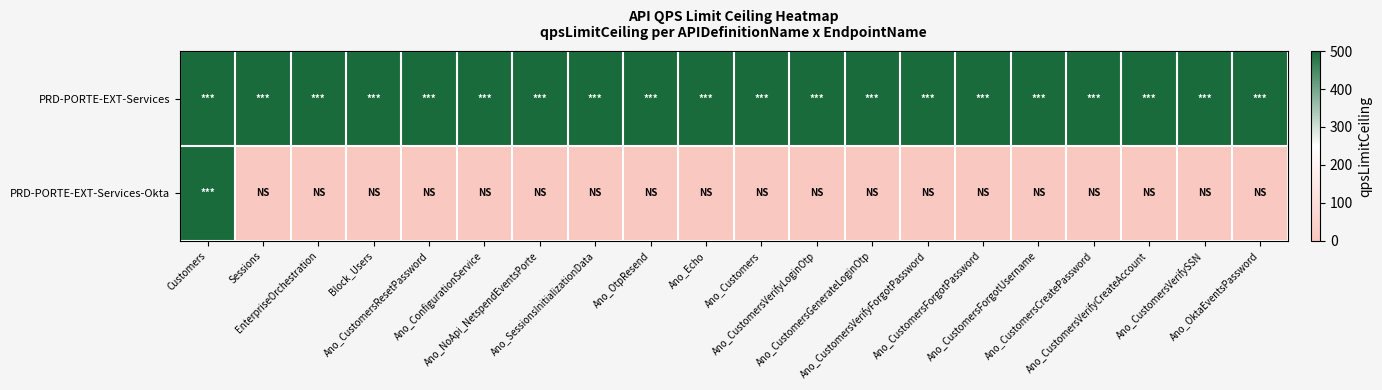

Rank the series by their maximum value, from highest to lowest.

PRD-PORTE-EXT-Services, PRD-PORTE-EXT-Services-Okta